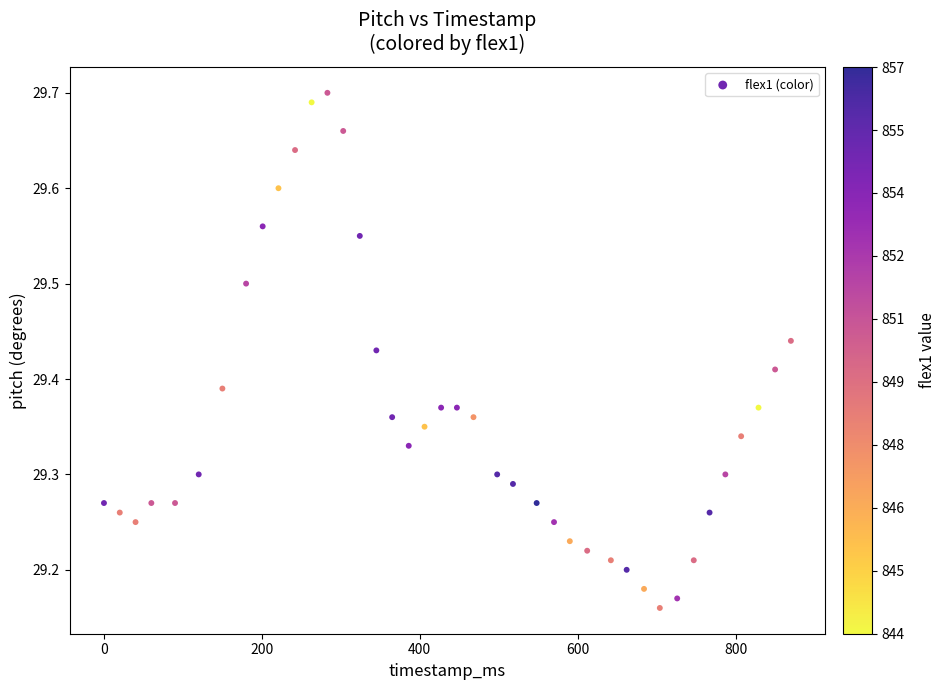

What is the range of Y values (max minus min)?

0.5